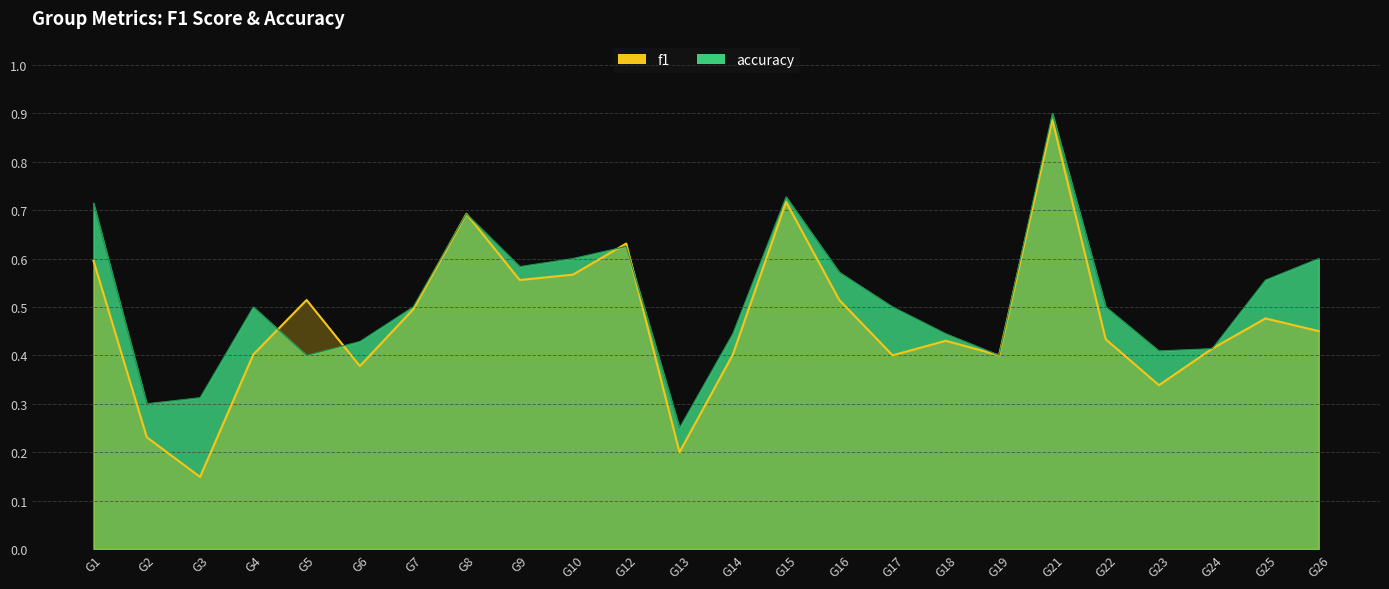

Which series has the largest total across all categories?

accuracy